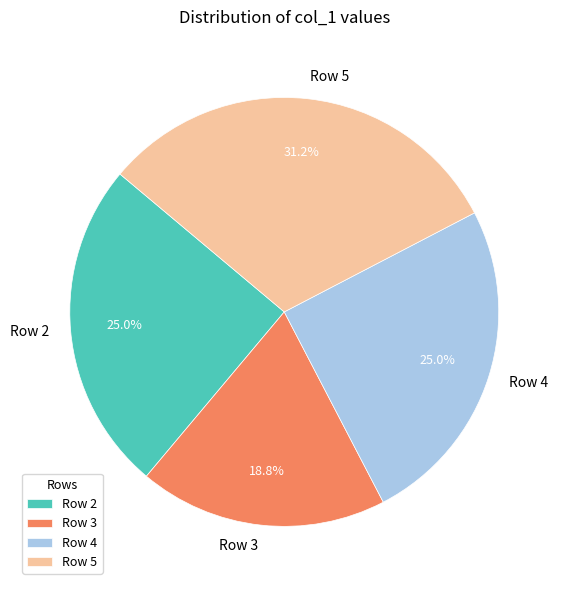

Does Row 3 account for over 50% of the chart?

No